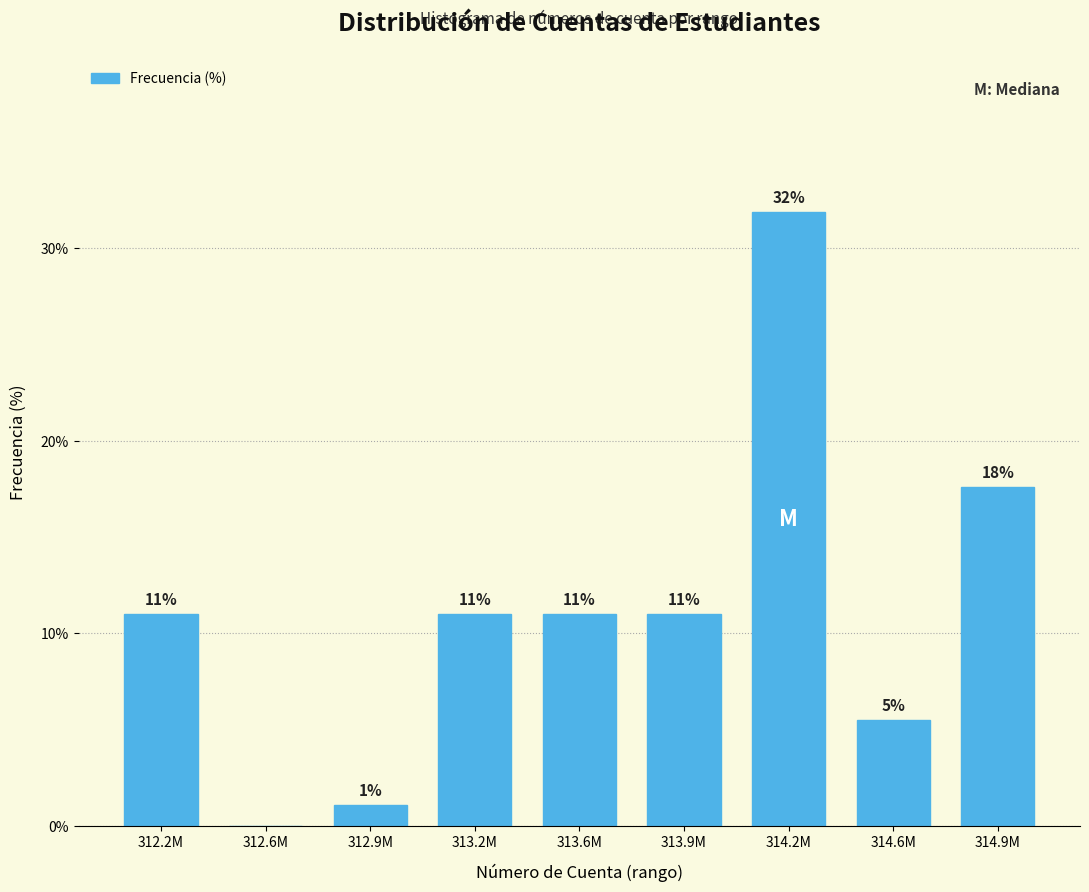

What is the sum of all values?

100.0